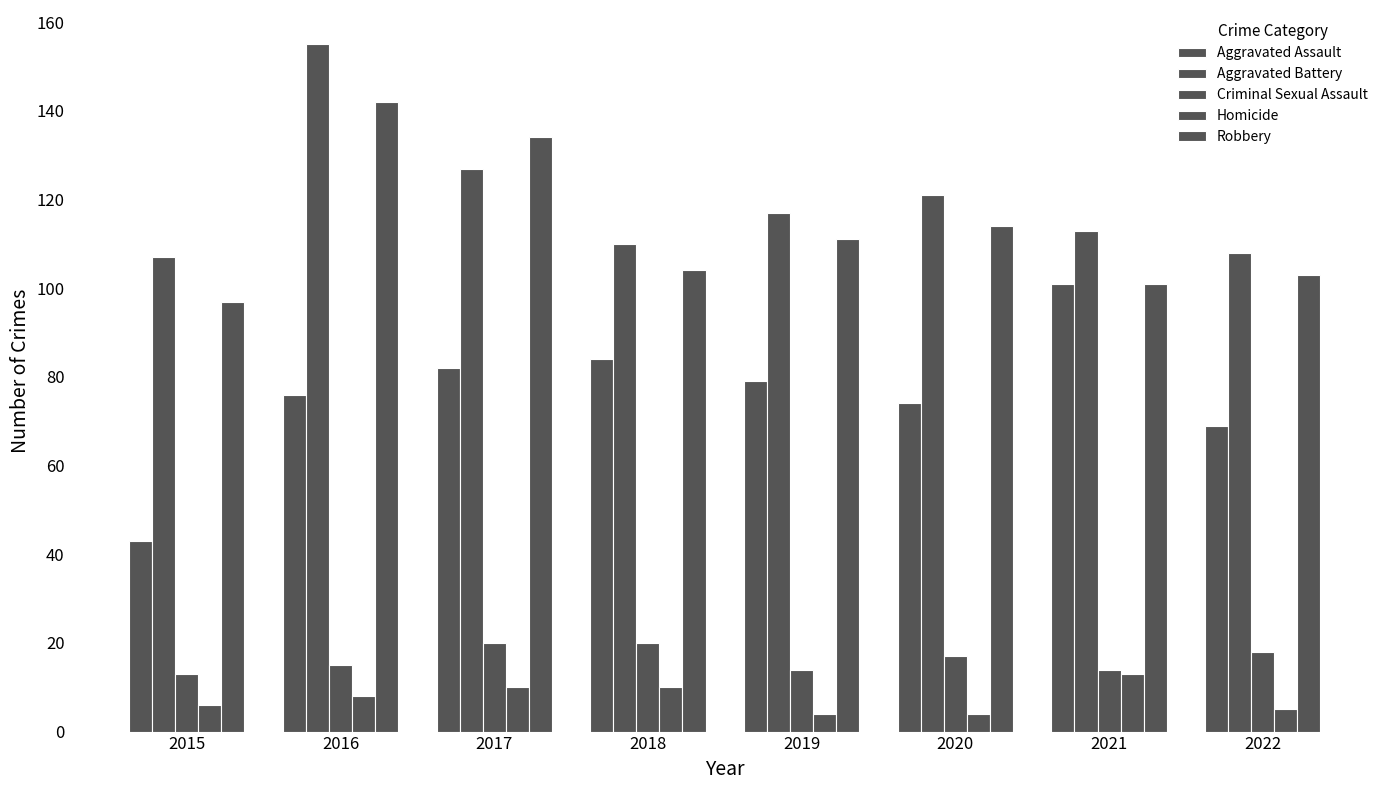

Are the bars horizontal?

No